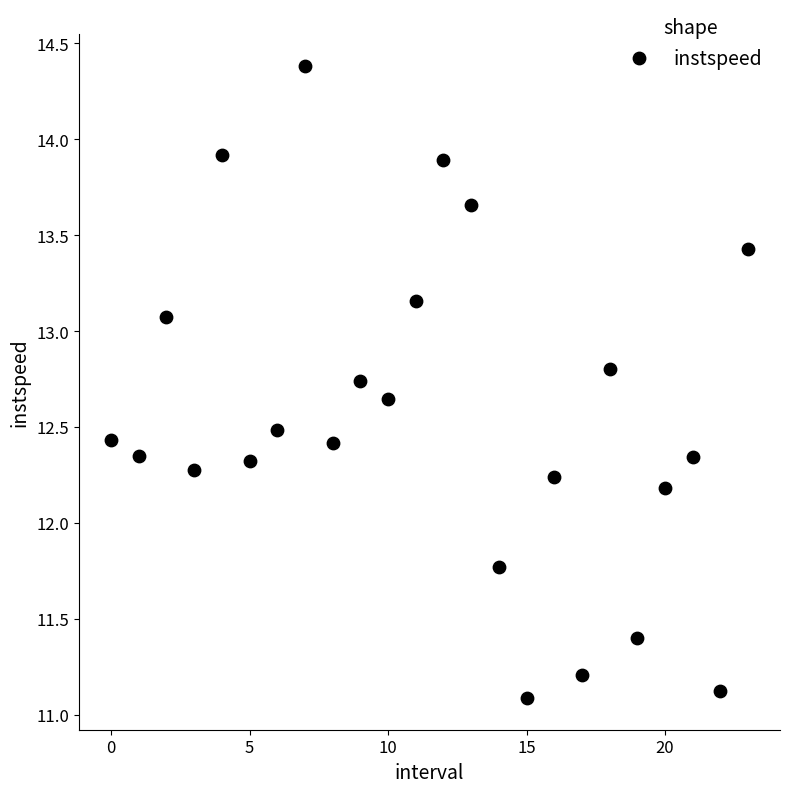

What is the range of Y values (max minus min)?

3.3